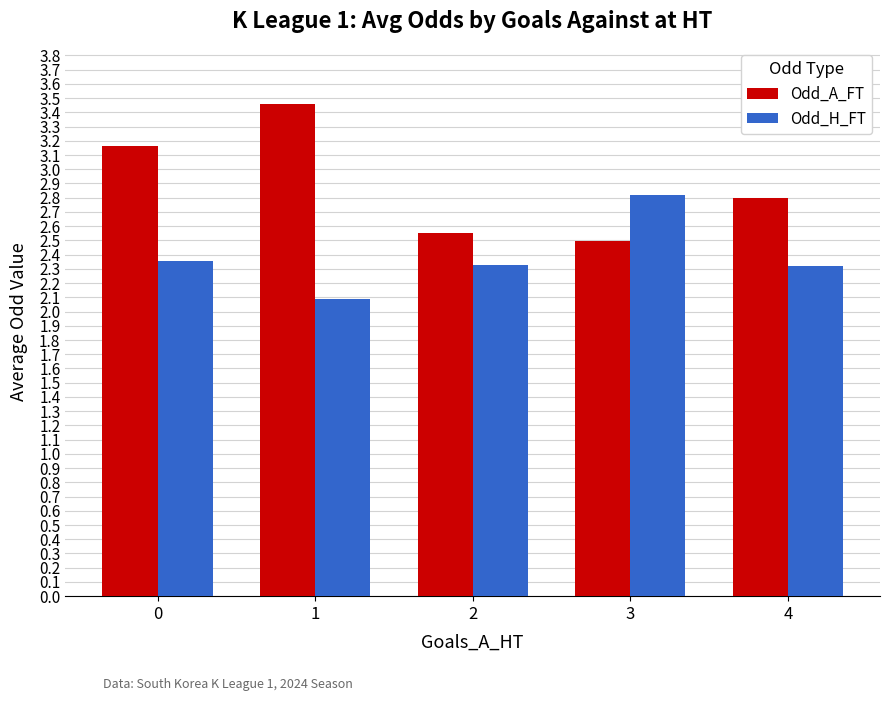

What value does the Odd_H_FT series have at 3?

2.8